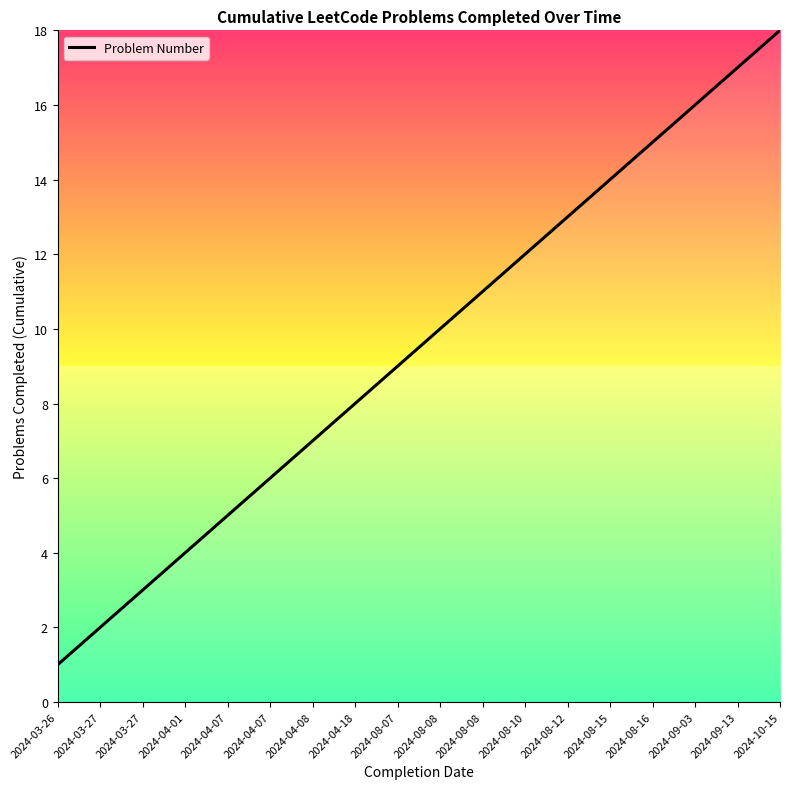

Is it true that the value at 2024-03-27 is 3?

True